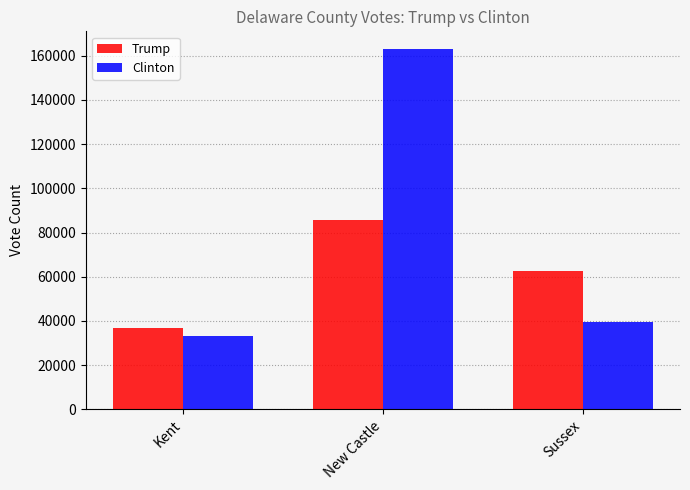

What is the minimum value shown in the chart?

33351